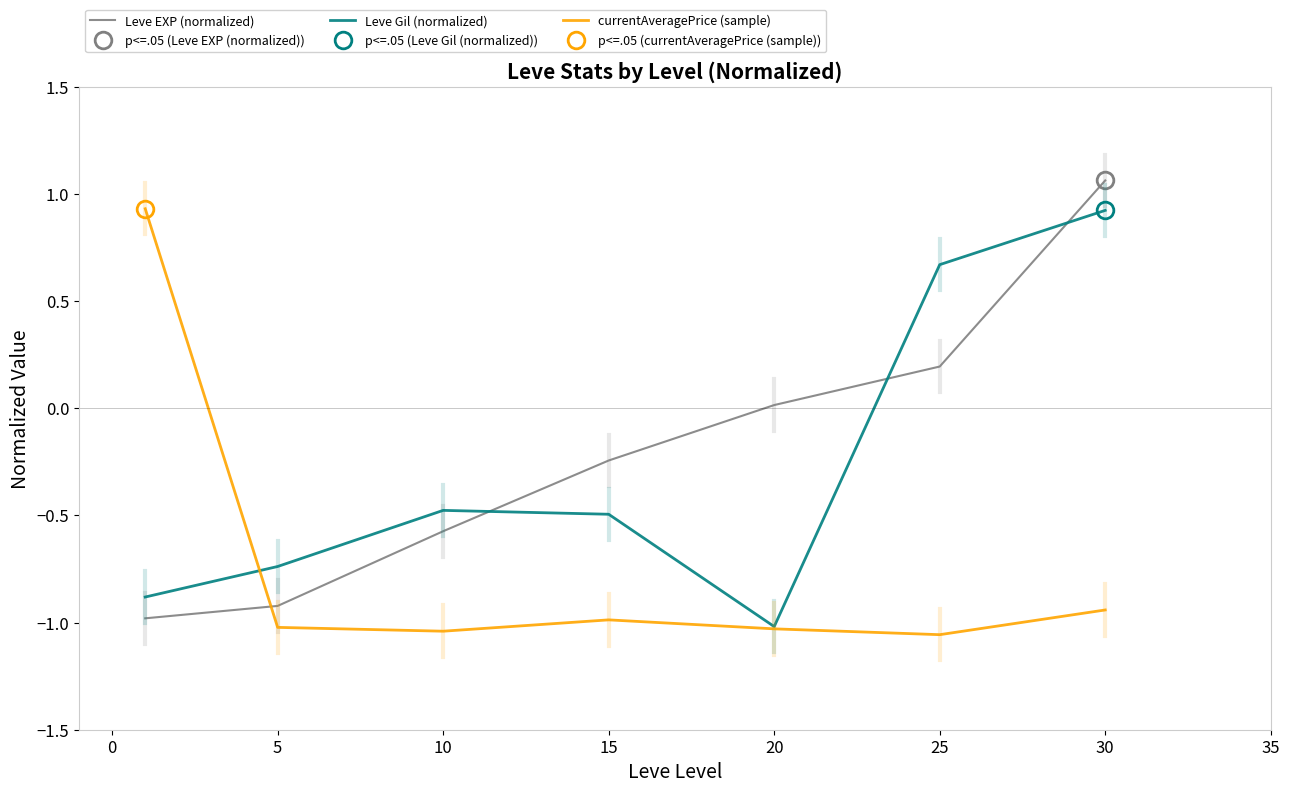

True or false: Leve Gil (normalized) has more than 2 points higher than both neighbors.

False